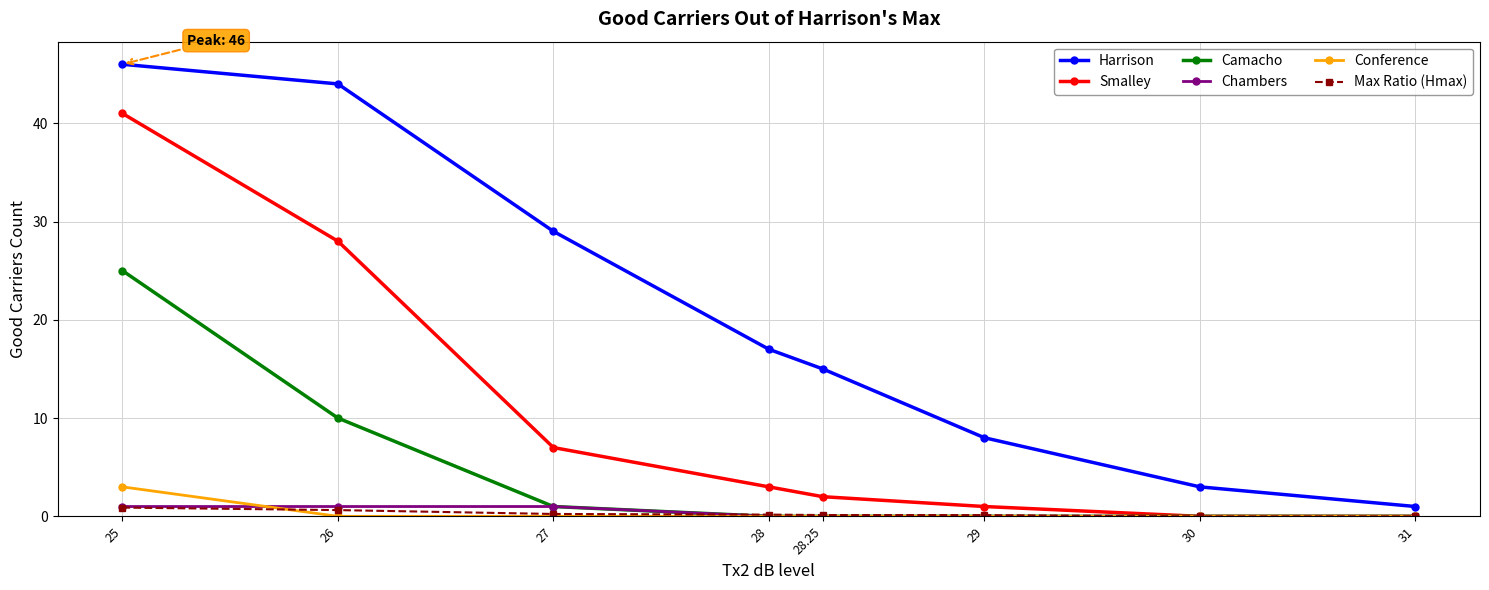

What is the highest value of the Harrison series?

46.0